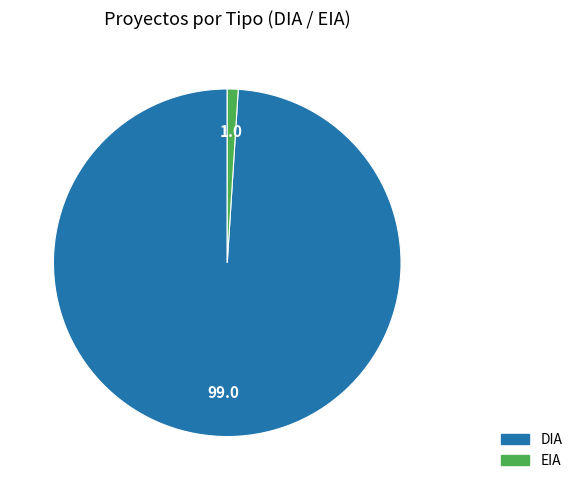

Which slice is the smallest?

EIA